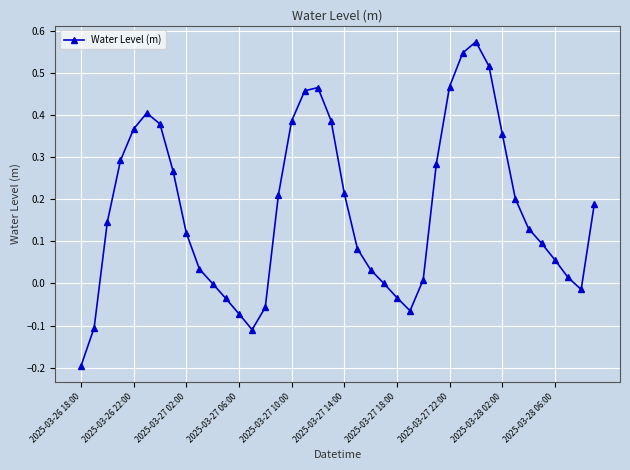

How many interior local peaks (higher than both neighbors) does the data have?

3